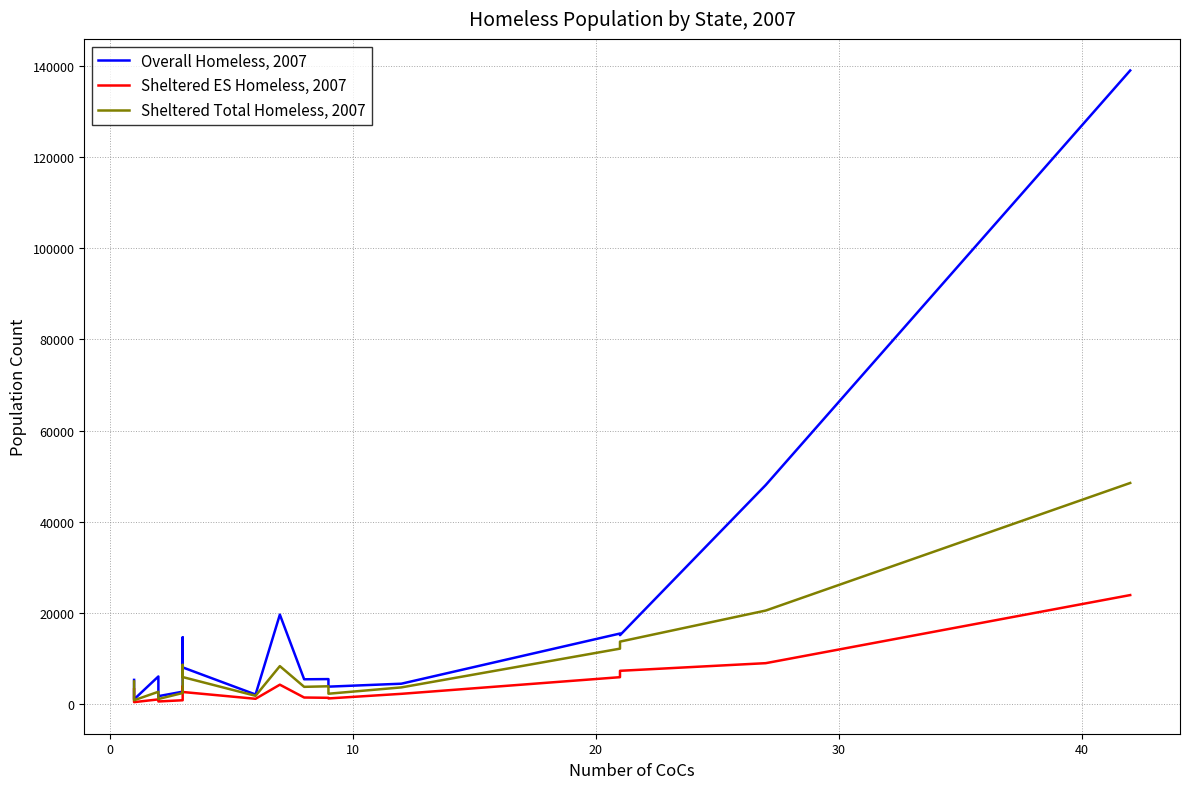

What is the sum of all Sheltered Total Homeless, 2007 values?

159887